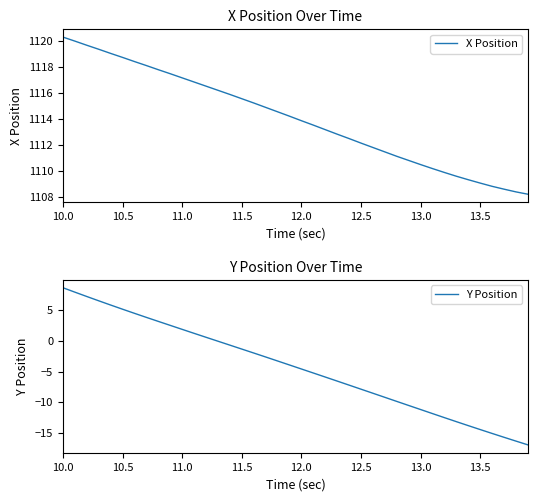

What is the lowest value of the X Position series?

1108.2